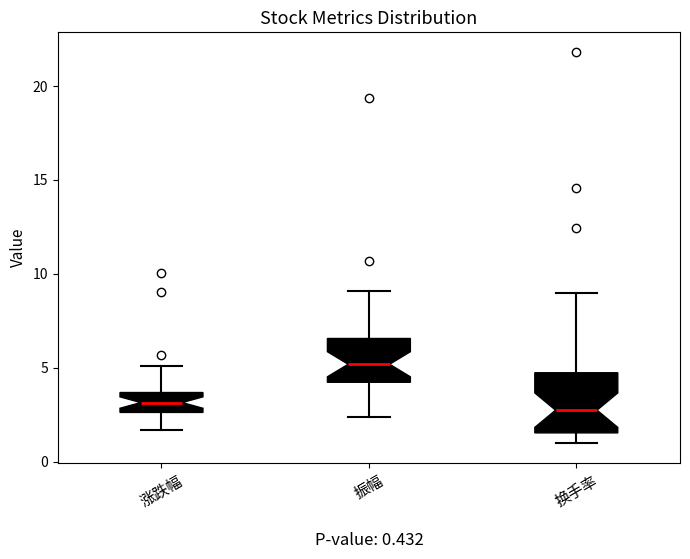

Which box is the tallest, from its lower edge to its upper edge?

换手率